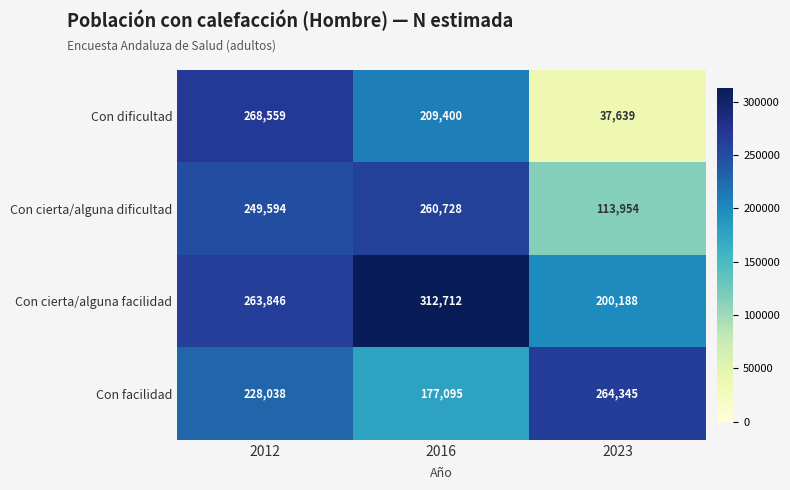

Count the number of categories in the chart.

3